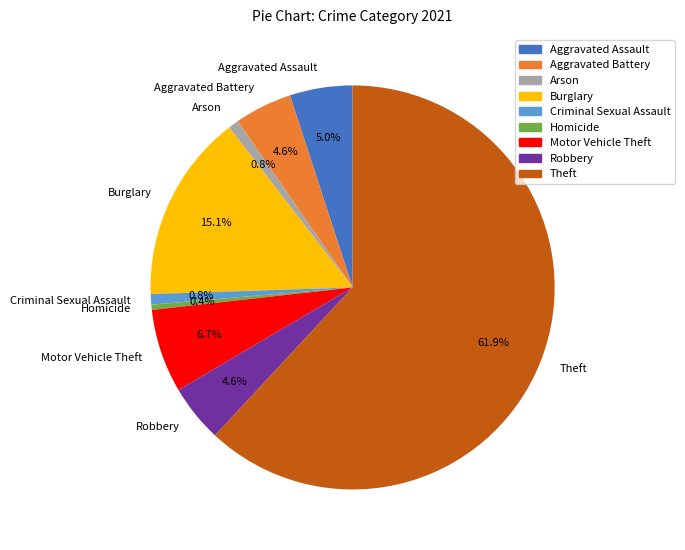

What is the ratio of the value at Theft to the value at Motor Vehicle Theft?

9.2